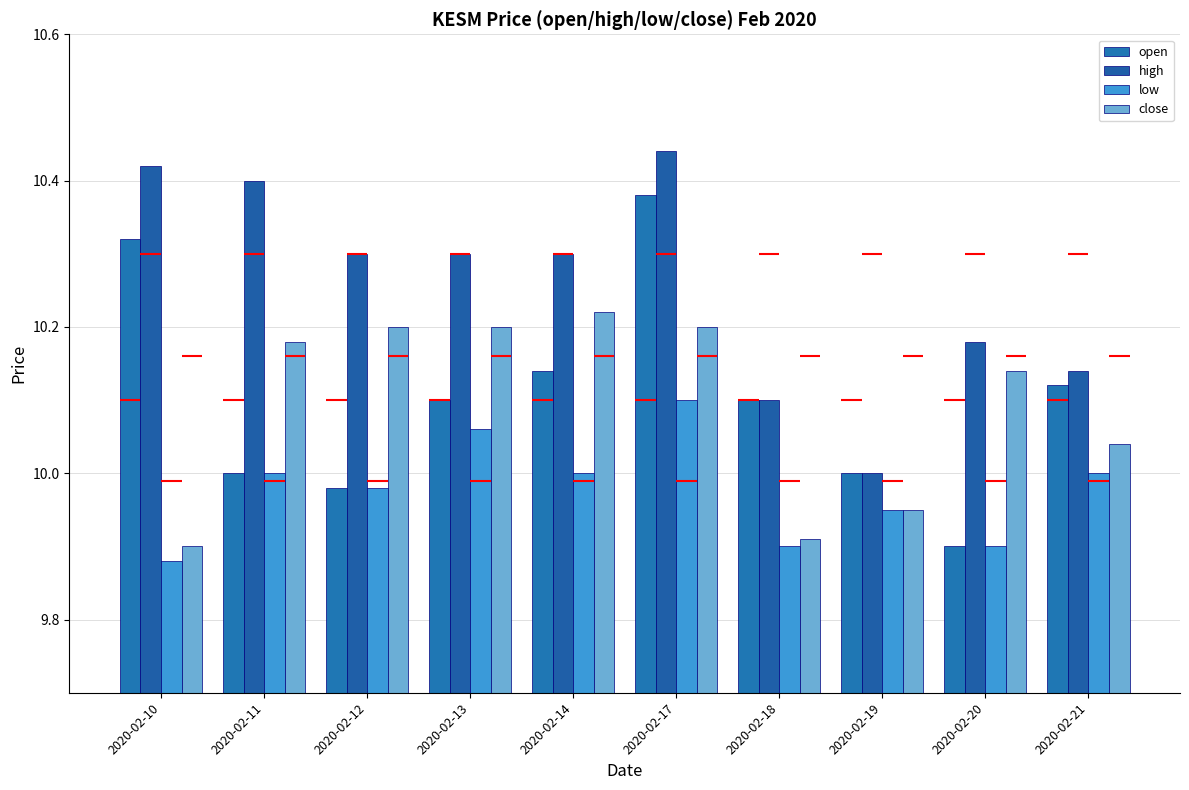

What is the total value across all series at 2020-02-11?

40.6